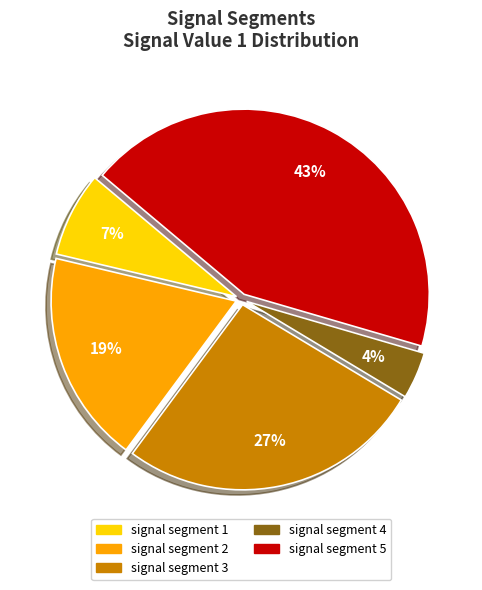

To the nearest percent, what is the difference between the largest and smallest slice percentages?

39%